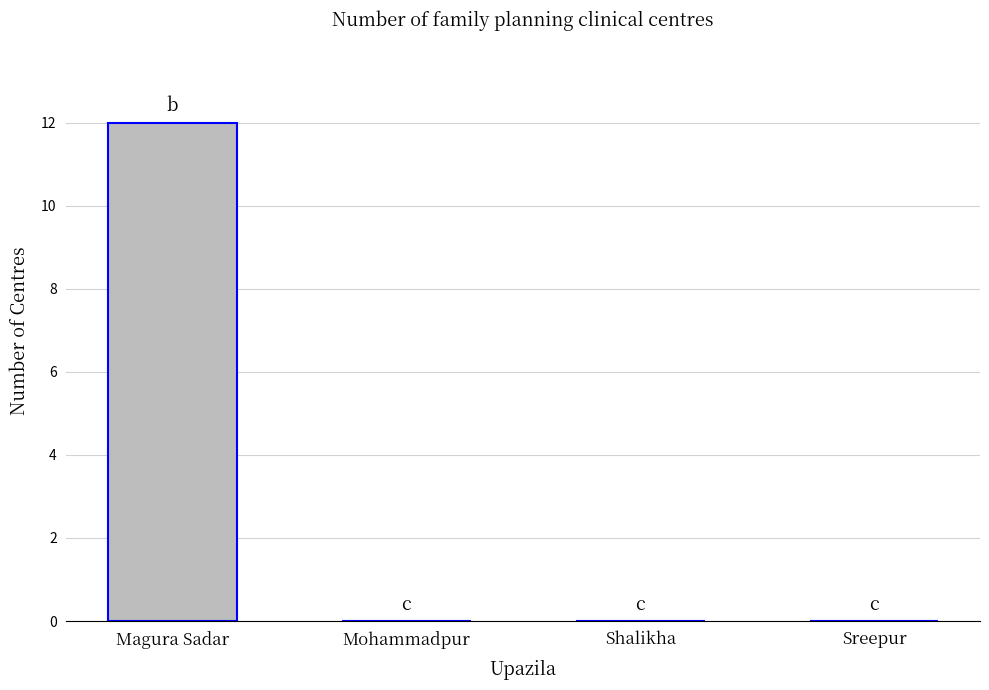

Reading left to right, transcribe all the data shown in this chart.

12	0	0	0